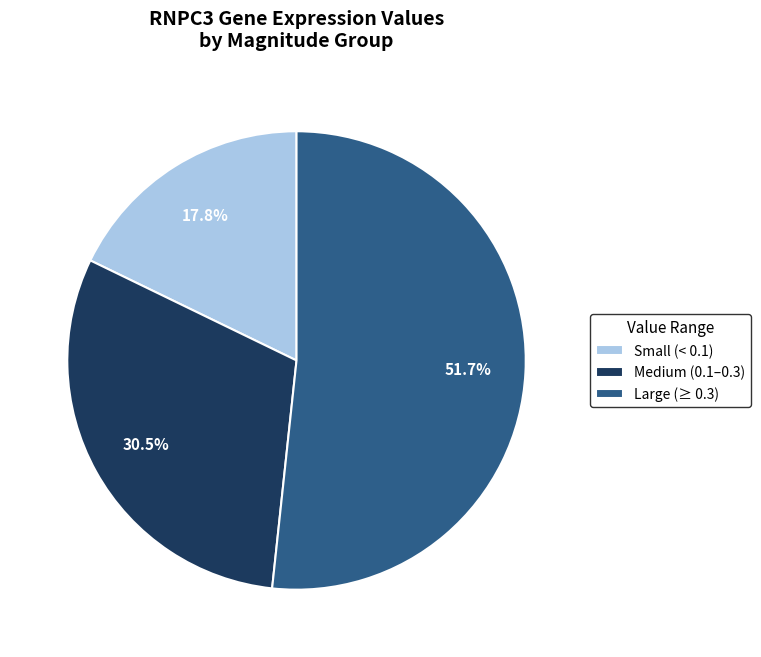

How many segments does this pie chart have?

3